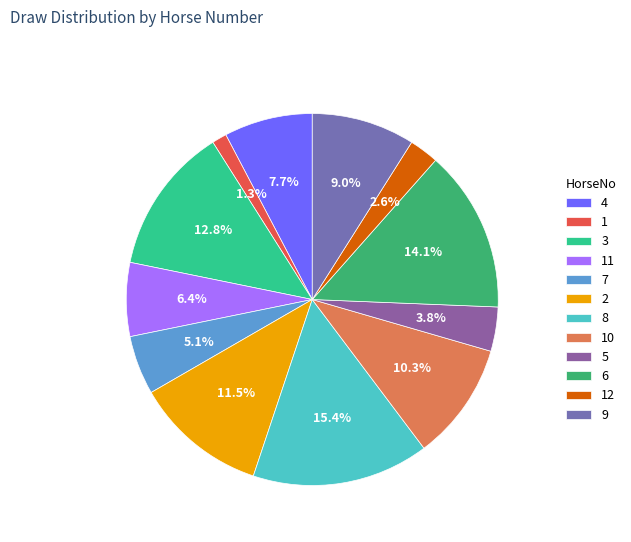

Is it true that 3 is 1% of the pie?

False